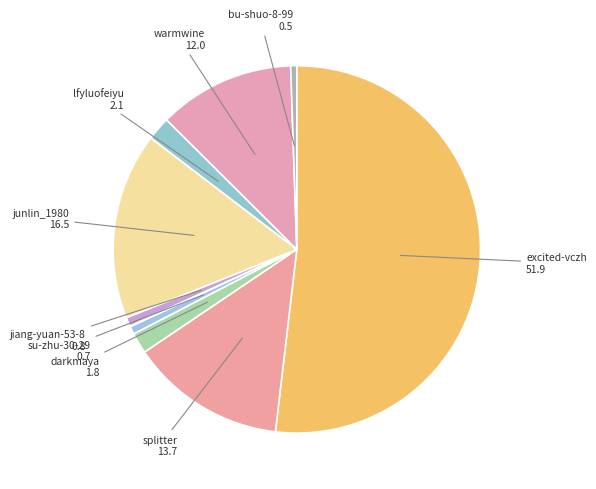

Rank the categories by value from highest to lowest.

excited-vczh, junlin_1980, splitter, warmwine, lfyluofeiyu, darkmaya, jiang-yuan-53-8, su-zhu-30-29, bu-shuo-8-99, zhi-duo-shao-75-56